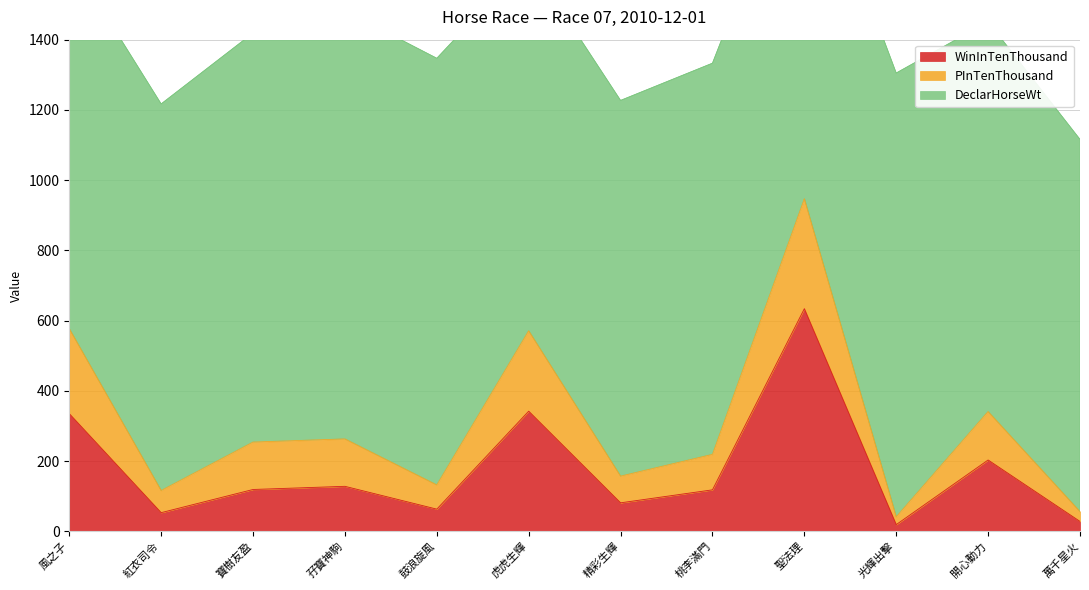

At how many categories does at least one series exceed 787?

1